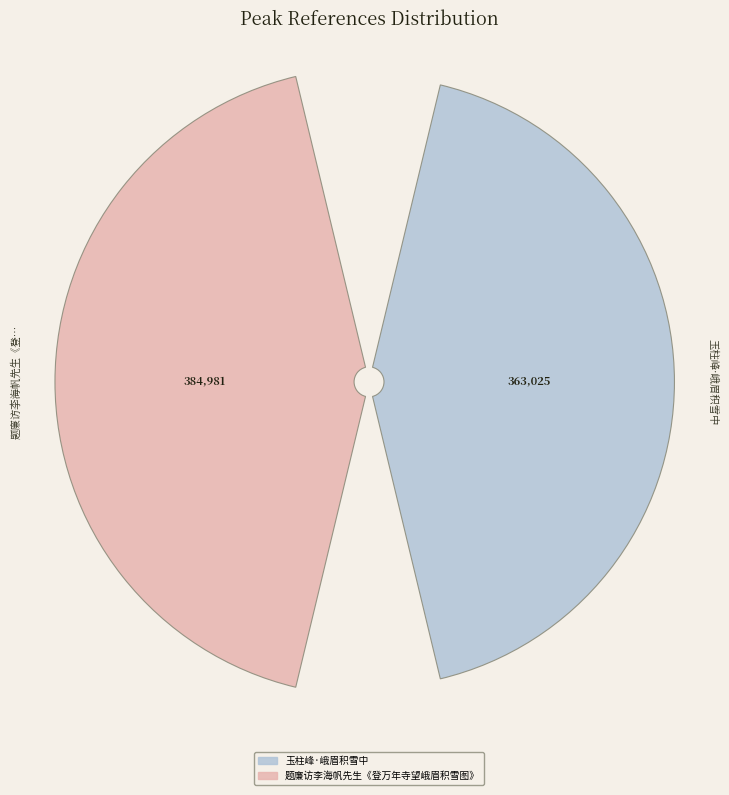

To the nearest percent, what is the average slice percentage?

50%